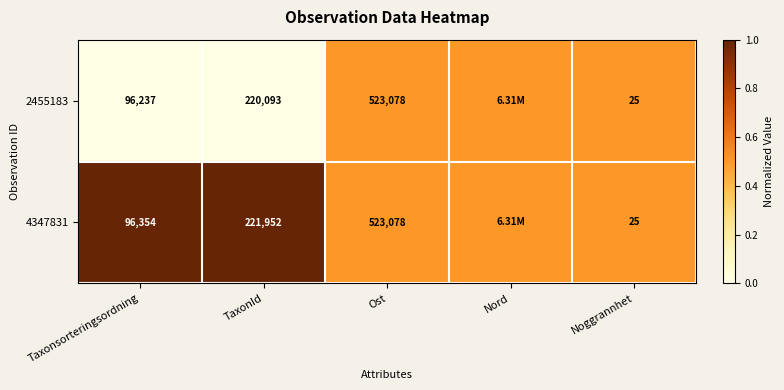

What is the total value across all series at Noggrannhet?

50.0